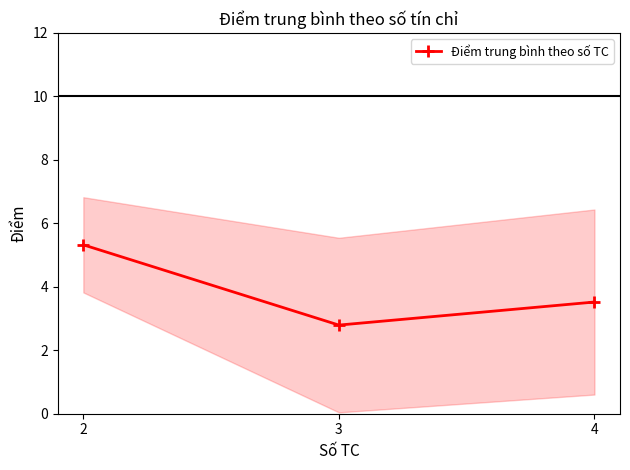

Reading left to right, extract all data points from this chart.

2=5.3	3=2.8	4=3.5